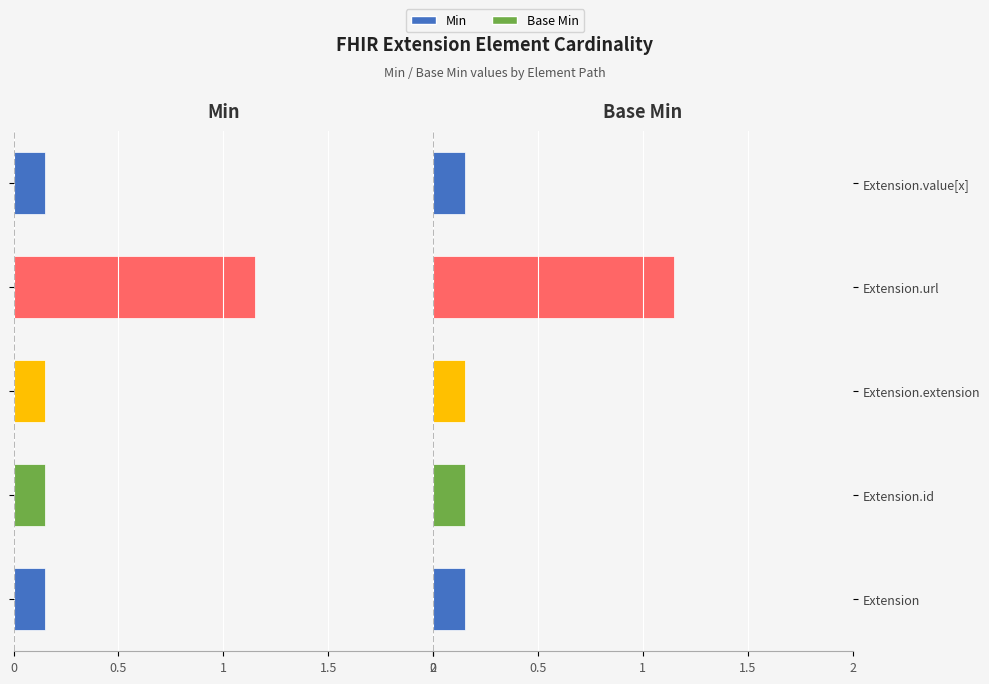

Rank the series by their maximum value, from lowest to highest.

Min, Base Min